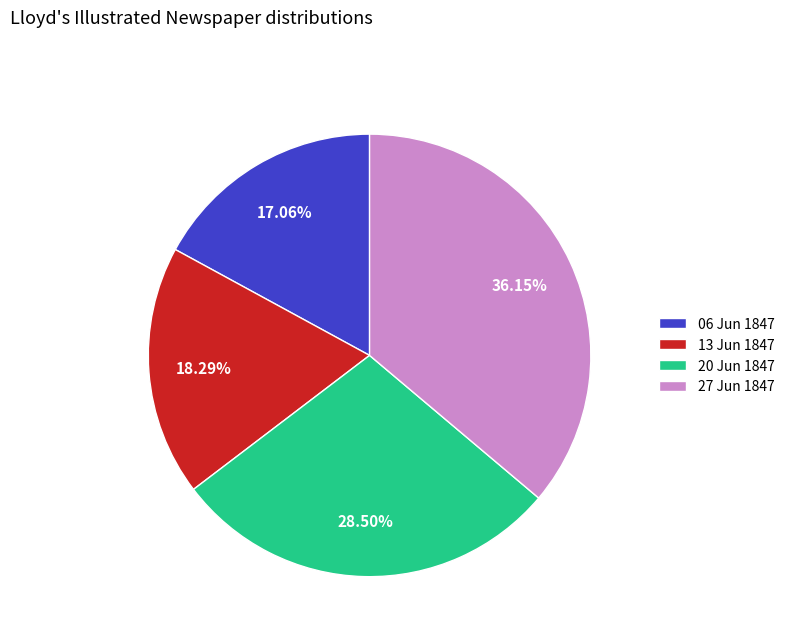

How many slices are in this pie chart?

4